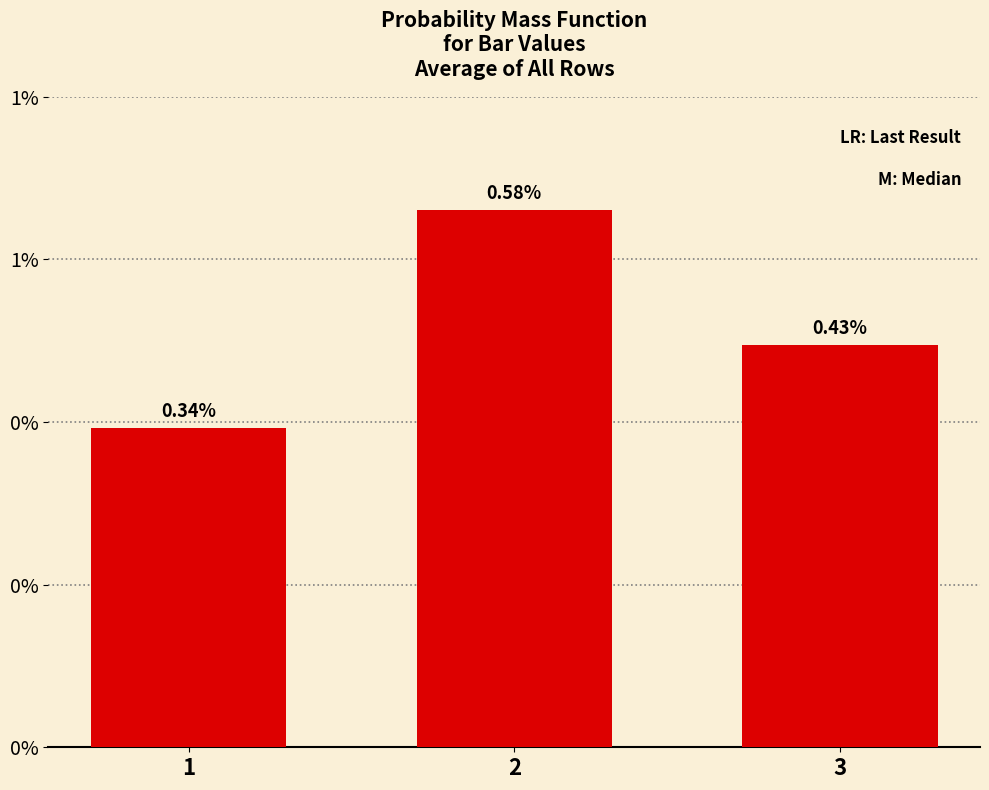

Are the bars horizontal?

No